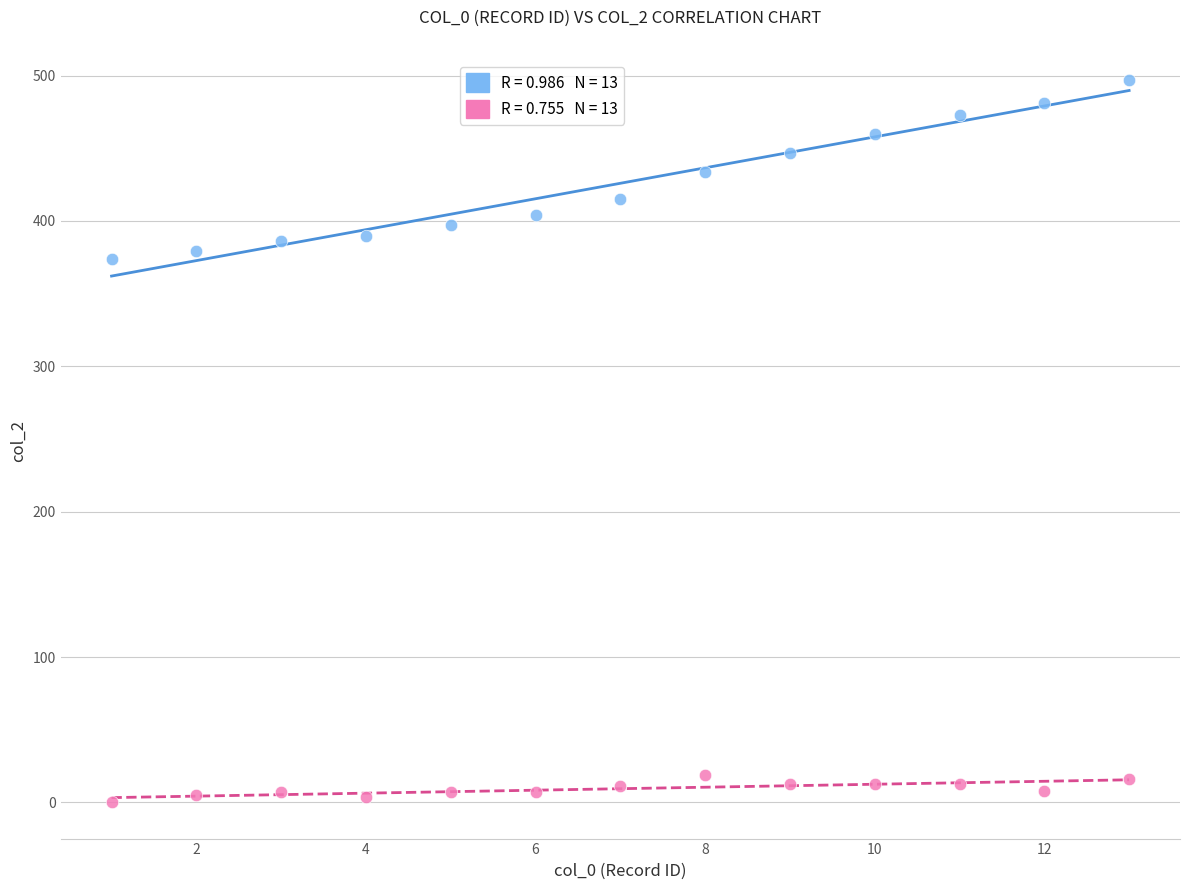

Across all data points, what is the range of Y values (max minus min)?

497